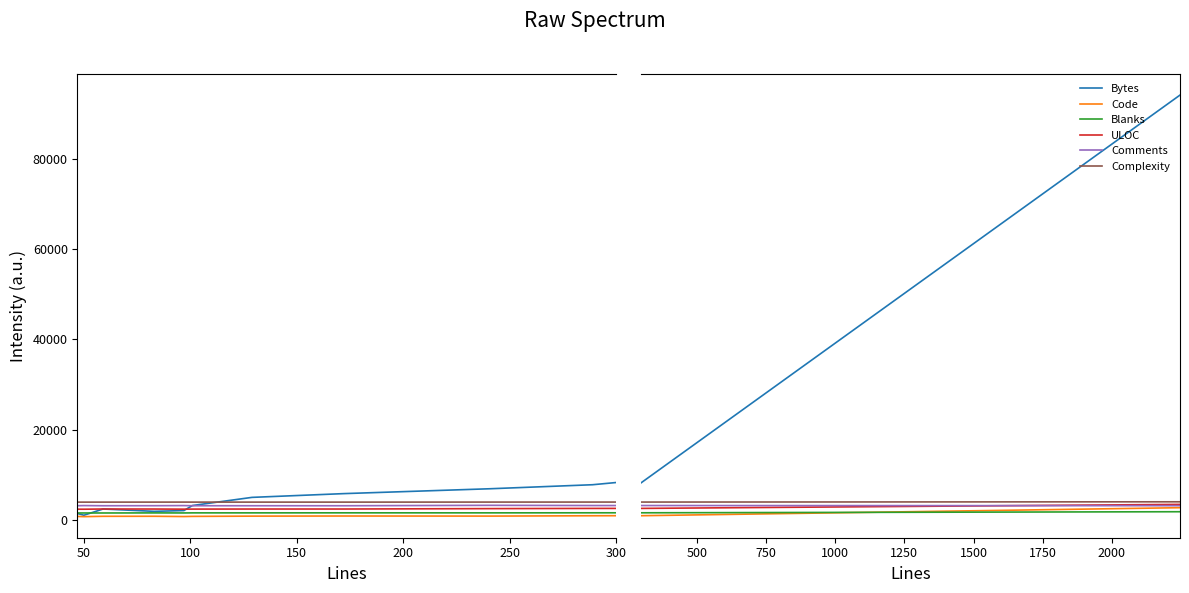

Reading left to right, list all the values displayed in this chart.

Bytes: 1482.0	1103.0	2477.0	1963.3	2135.1	3252.2	5052.9	5881.2	6963.1	7850.6	94035.2
Code: 835.0	790.7	865.7	873.4	812.9	848.6	903.5	929.8	911.7	987.3	2770.2
Blanks: 1602.7	1601.0	1599.4	1618.9	1606.6	1624.5	1626.8	1634.4	1629.6	1640.2	1877.6
ULOC: 2437.7	2434.3	2479.9	2473.9	2445.9	2460.5	2474.9	2476.5	2564.0	2607.8	3499.1
Comments: 3210.5	3237.6	3201.7	3211.3	3236.8	3202.4	3203.6	3200.4	3294.8	3248.7	3213.9
Complexity: 4001.2	3999.6	4001.4	4004.0	4007.8	4004.5	4003.1	4002.1	4011.7	4014.7	4073.9